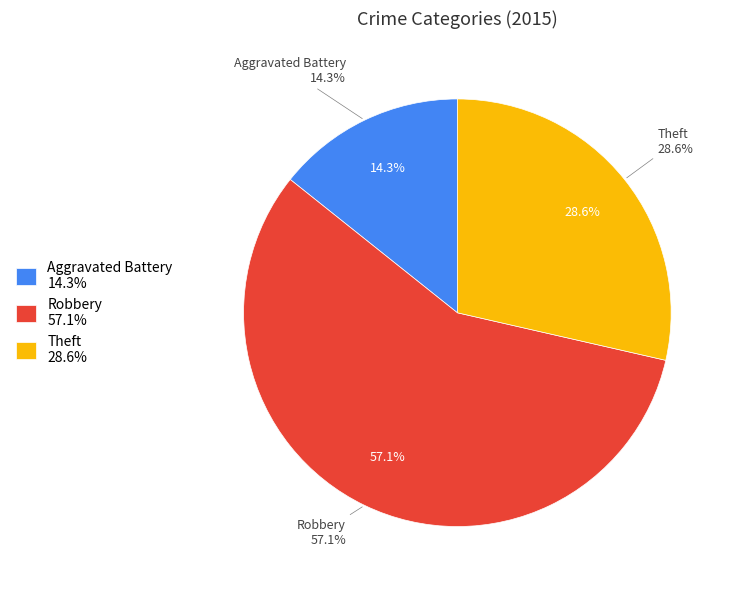

How much of the chart is everything except Aggravated Battery?

85.7%